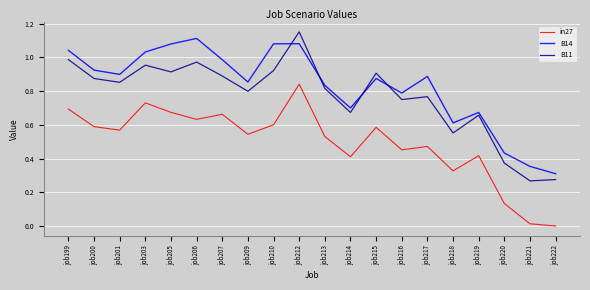

True or false: B14 and in27 intersect in this chart.

False